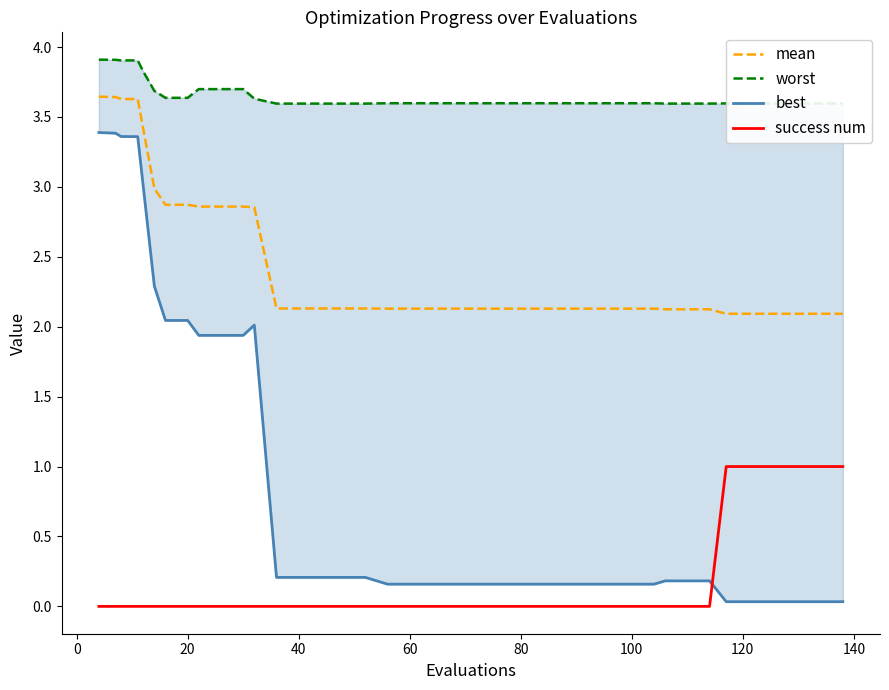

True or false: worst and best cross at least once.

False